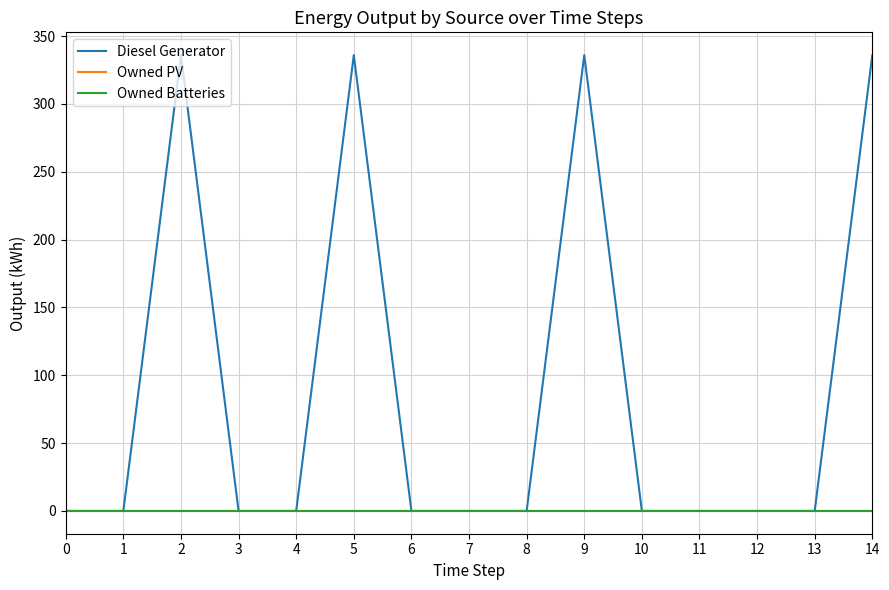

Does the chart have visible grid lines?

Yes